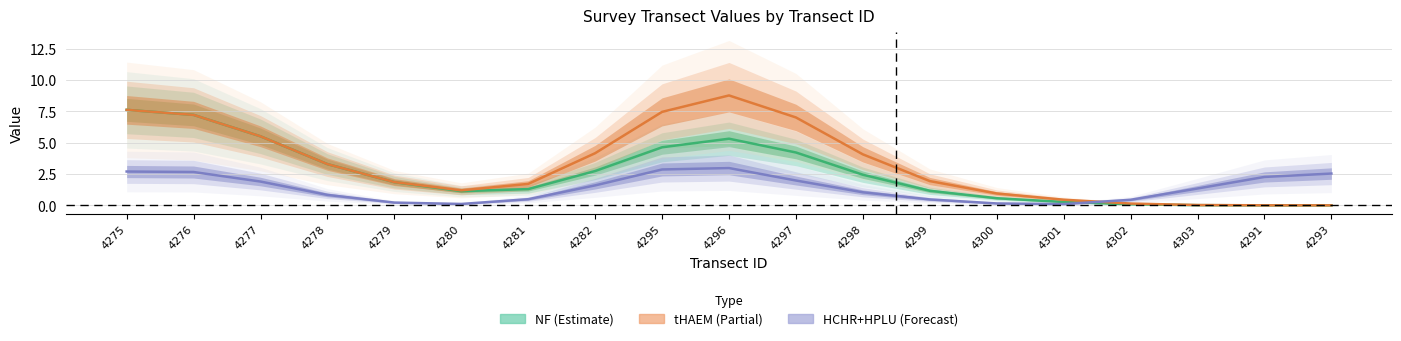

Is it true that HCHR+HPLU equals 2.7 at 4275?

True